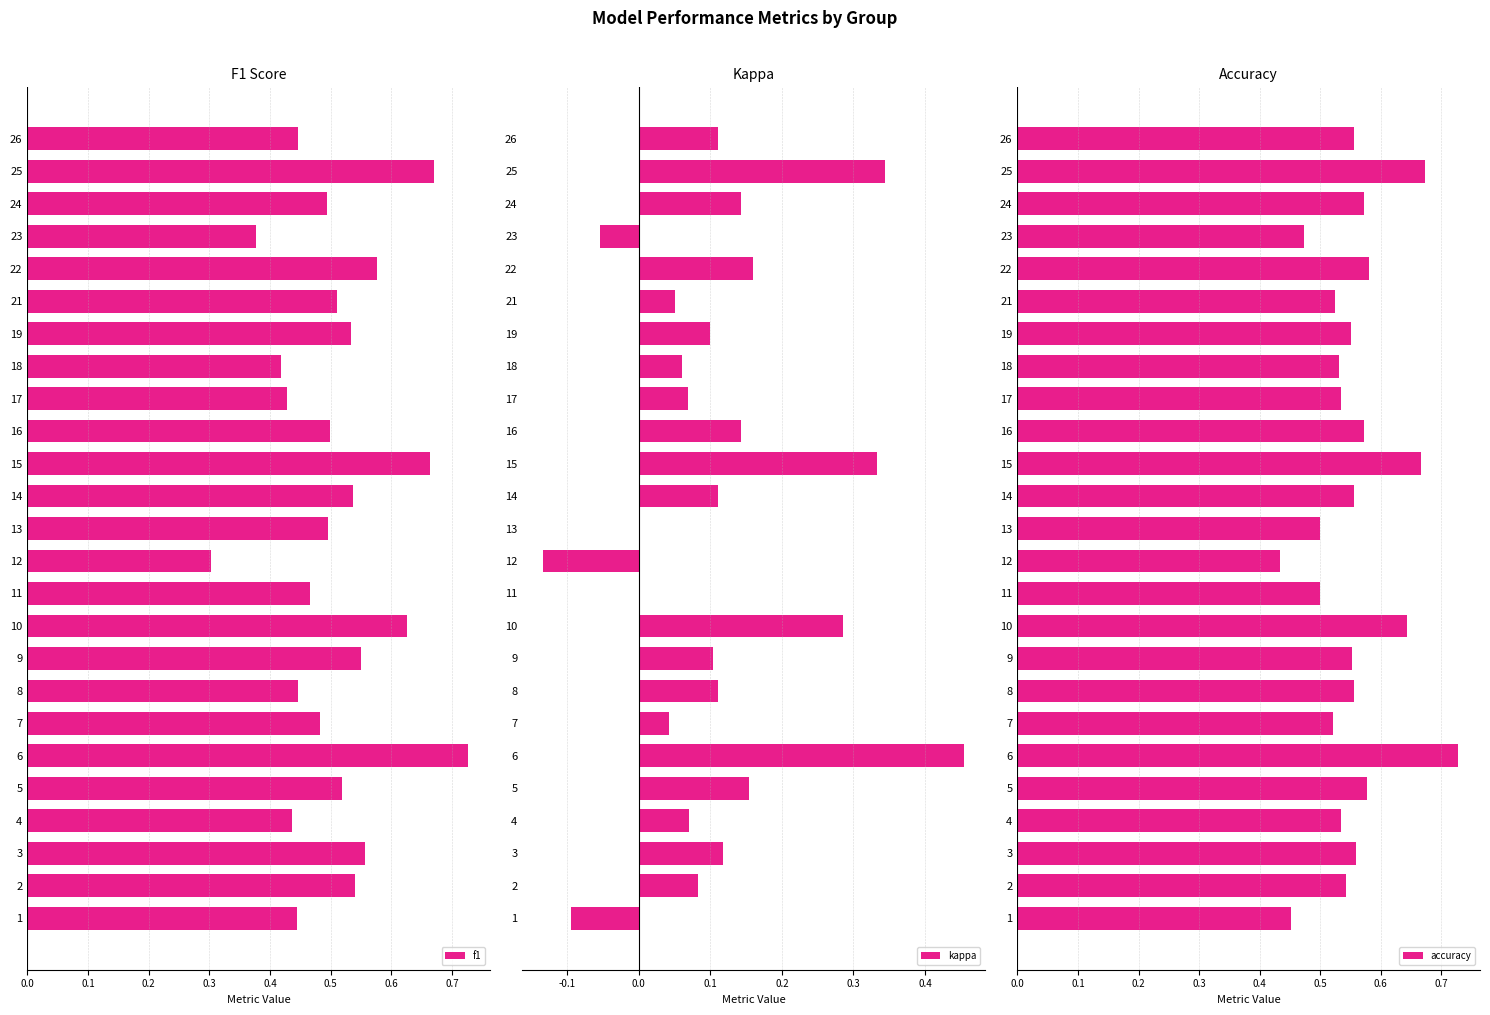

Which series has the largest range (max minus min)?

kappa